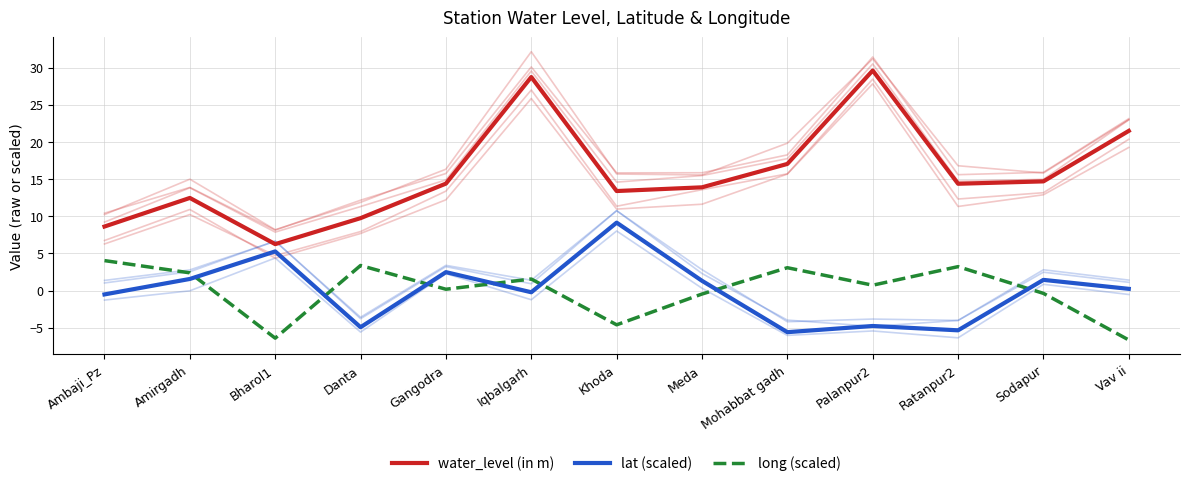

Which series has the largest total across all categories?

water_level (in m)